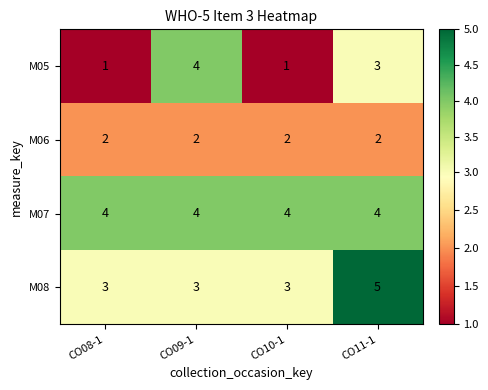

What is the total value across all series at CO10-1?

10